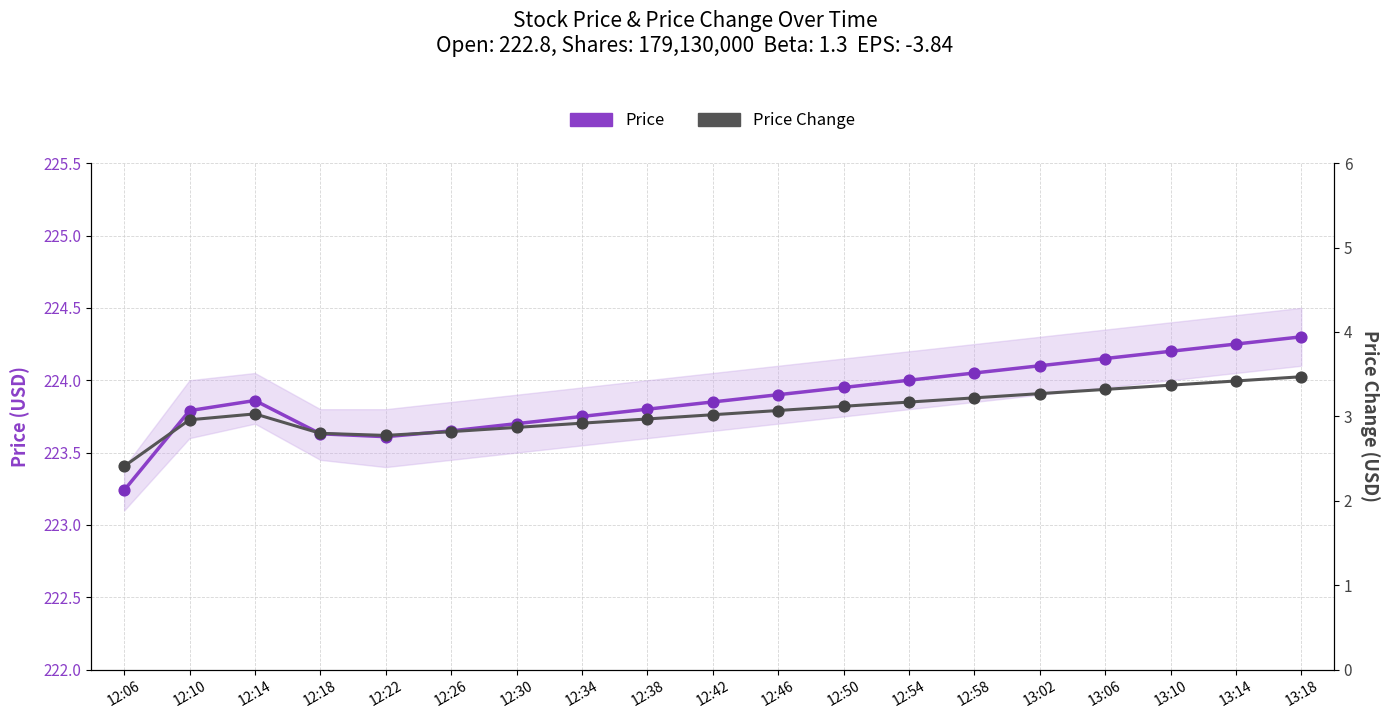

Which series has the largest Y range (max minus min)?

Price